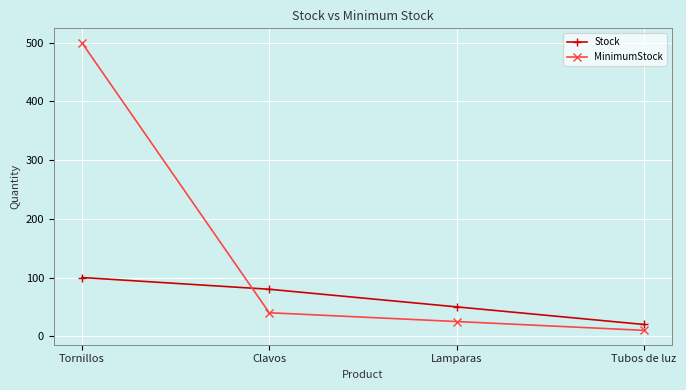

Where is MinimumStock nearest to the value 255?

Clavos